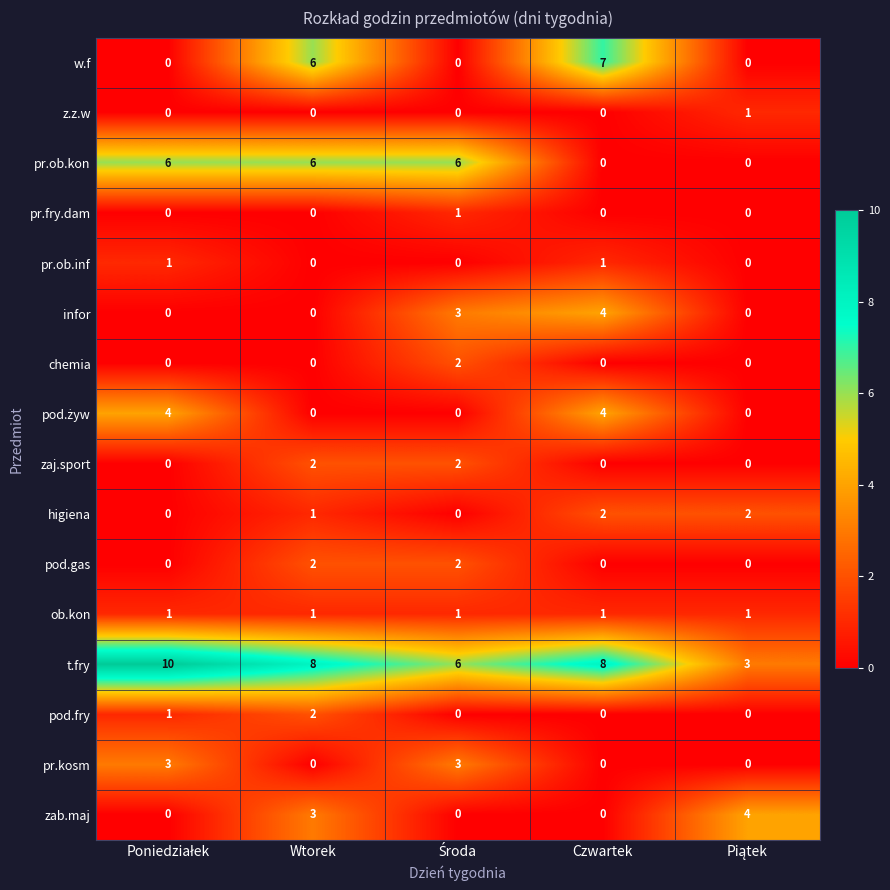

At which label does pod.fry reach its peak?

Wtorek